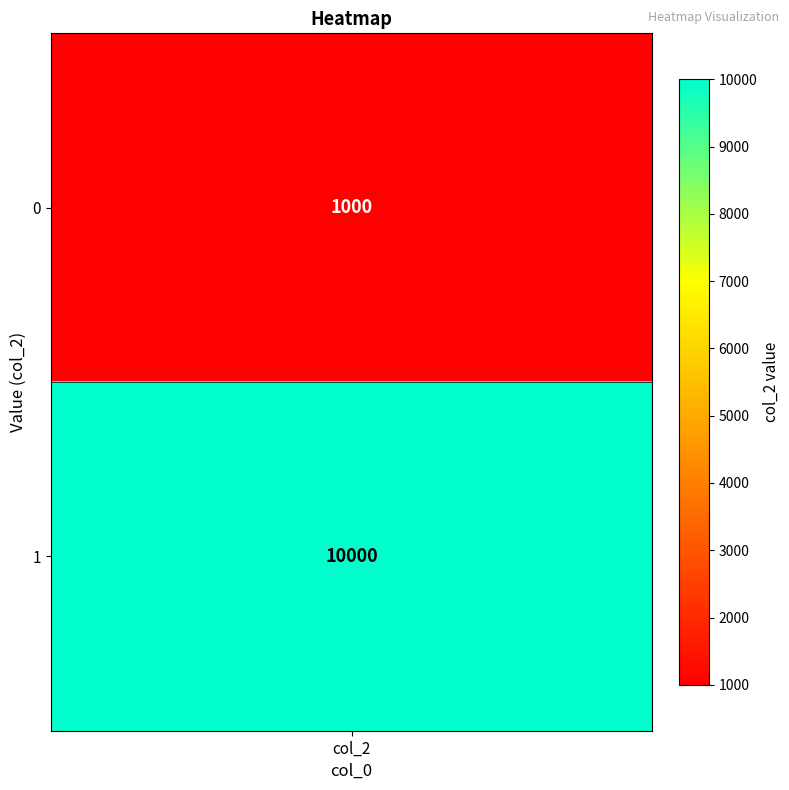

Reading right to left, extract all data points from this chart.

1=10000	0=1000